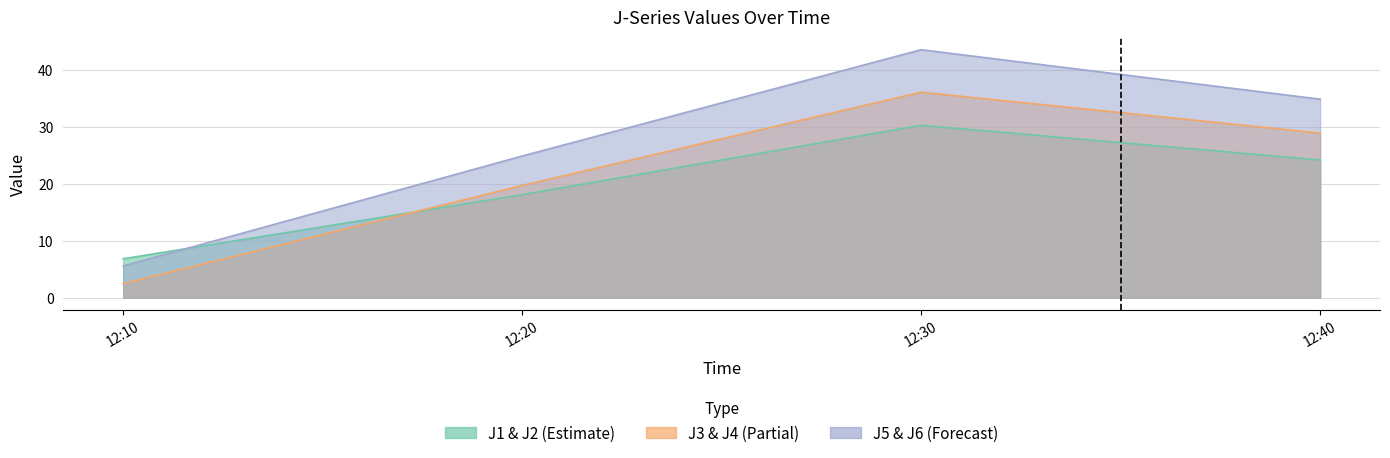

The value of J2 at 12:10 is 2.5. True or false?

False